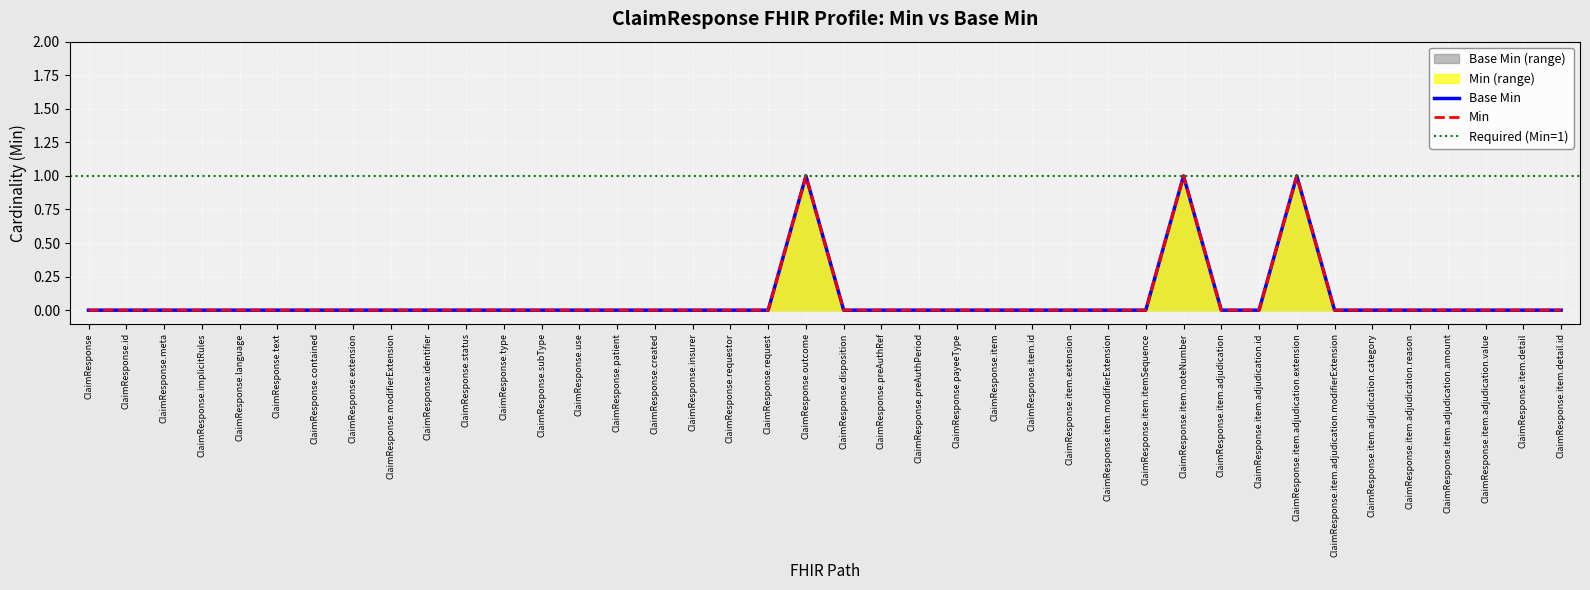

Reading left to right, extract all data points from this chart.

Min: 0	0	0	0	0	0	0	0	0	0	0	0	0	0	0	0	0	0	0	1	0	0	0	0	0	0	0	0	0	1	0	0	1	0	0	0	0	0	0	0
Base Min: 0	0	0	0	0	0	0	0	0	0	0	0	0	0	0	0	0	0	0	1	0	0	0	0	0	0	0	0	0	1	0	0	1	0	0	0	0	0	0	0